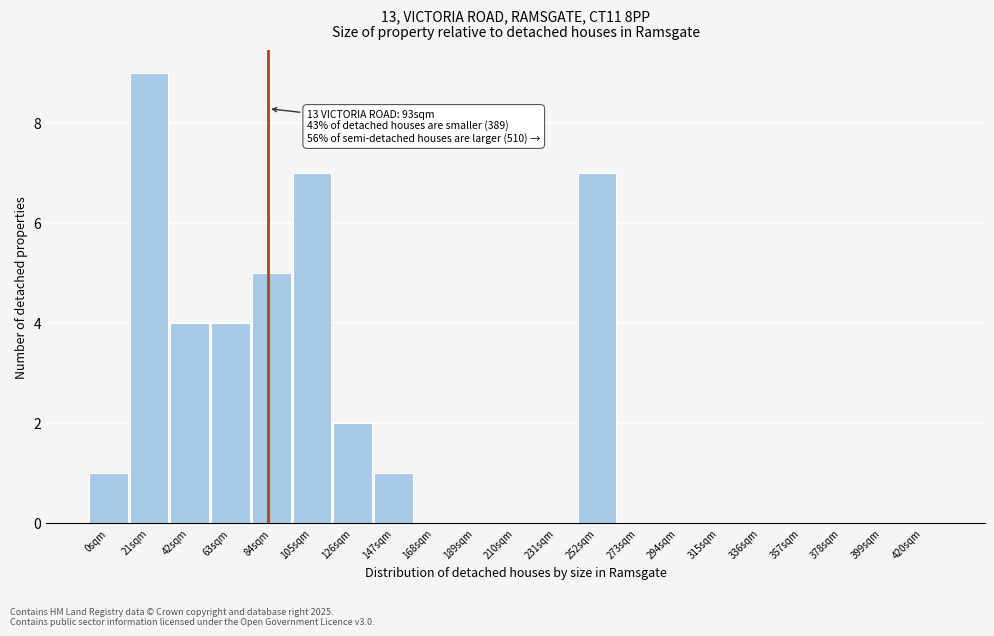

Reading left to right, extract all data points from this chart.

0sqm=1	21sqm=9	42sqm=4	63sqm=4	84sqm=5	105sqm=7	126sqm=2	147sqm=1	168sqm=0	189sqm=0	210sqm=0	231sqm=0	252sqm=7	273sqm=0	294sqm=0	315sqm=0	336sqm=0	357sqm=0	378sqm=0	399sqm=0	420sqm=0